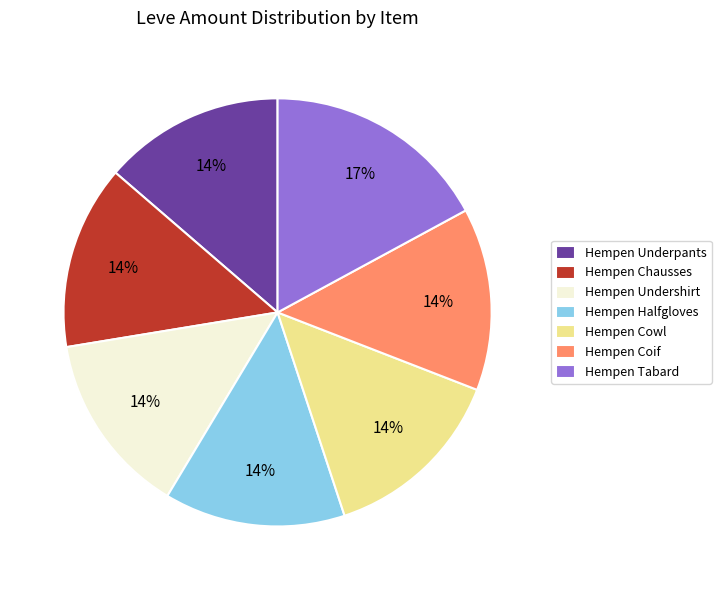

The Hempen Undershirt slice represents 29% of the pie. True or false?

False